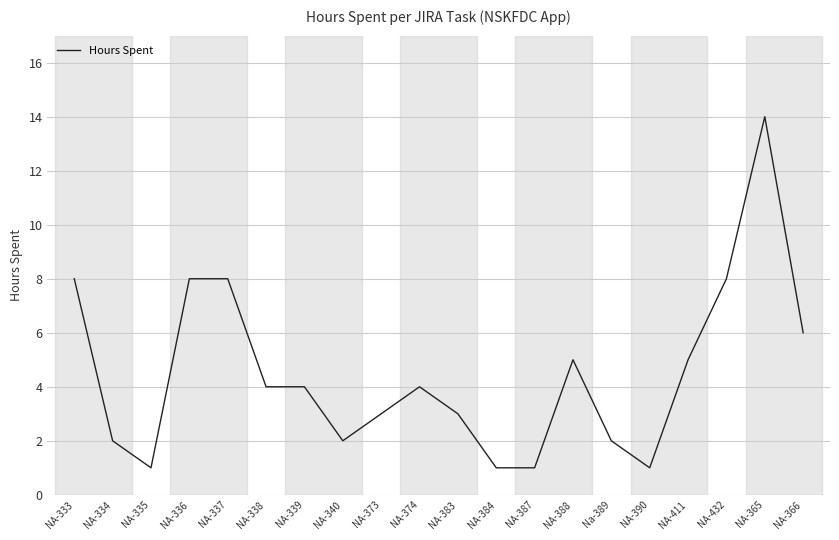

Does the chart have visible grid lines?

Yes